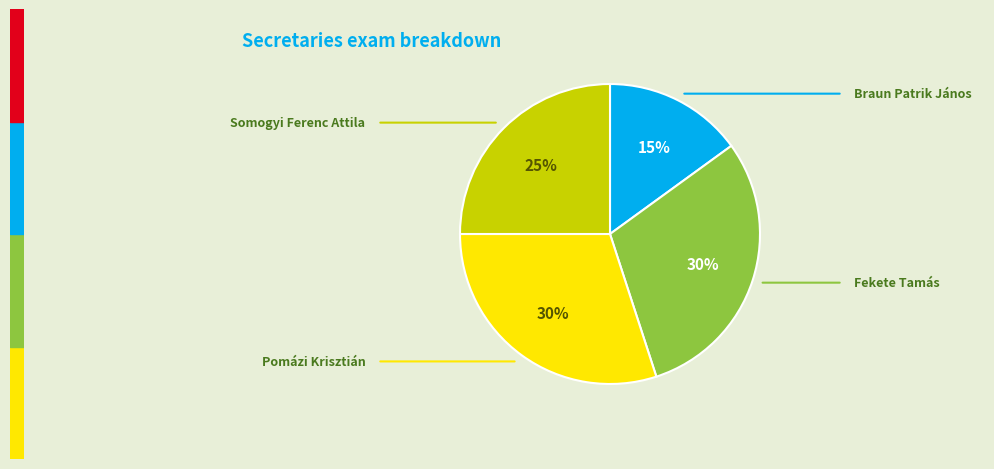

How many segments does this pie chart have?

4